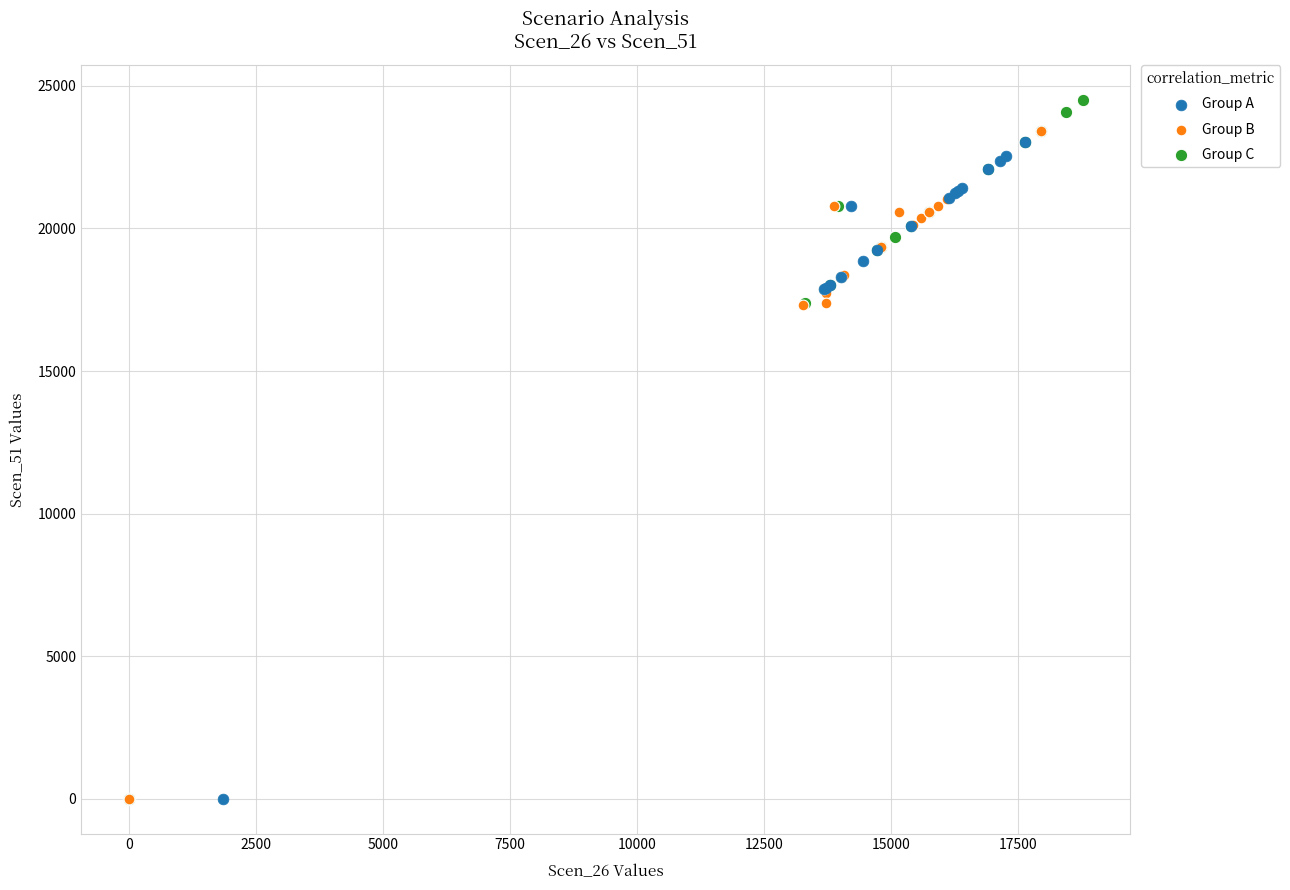

Which series reaches the maximum Y coordinate?

Group C